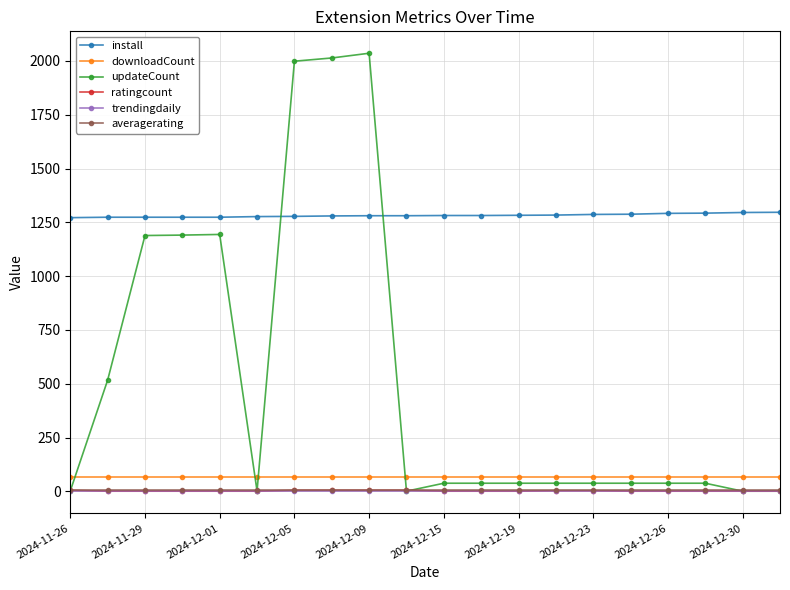

What is the maximum value shown in the chart?

2036.0